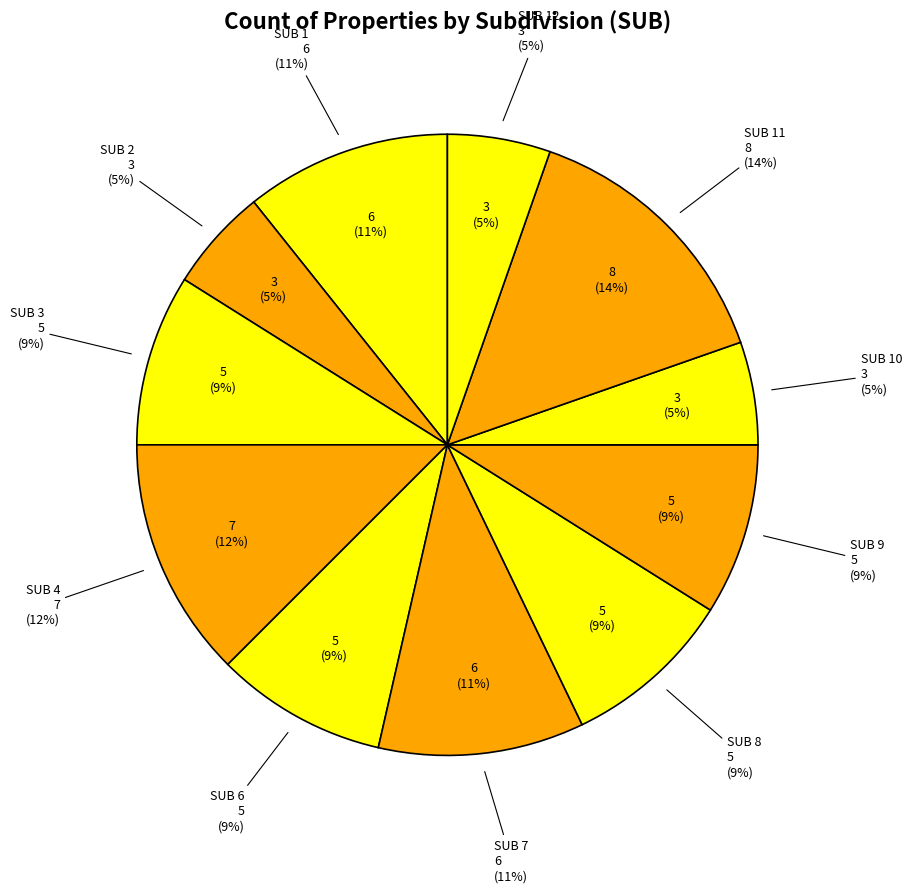

To the nearest percent, what is the average slice percentage?

9%